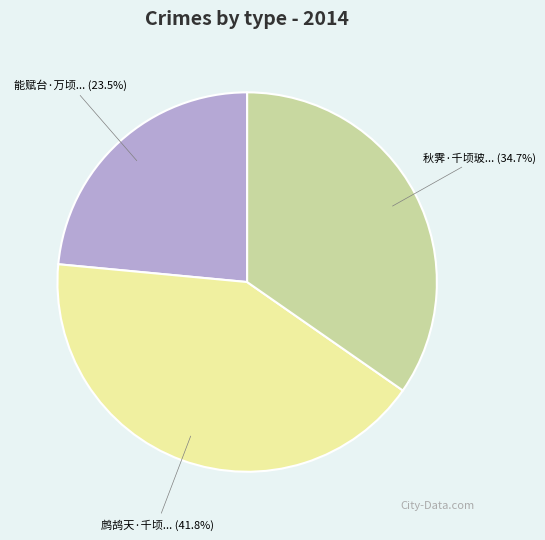

Is there any slice that represents more than half of the pie?

No